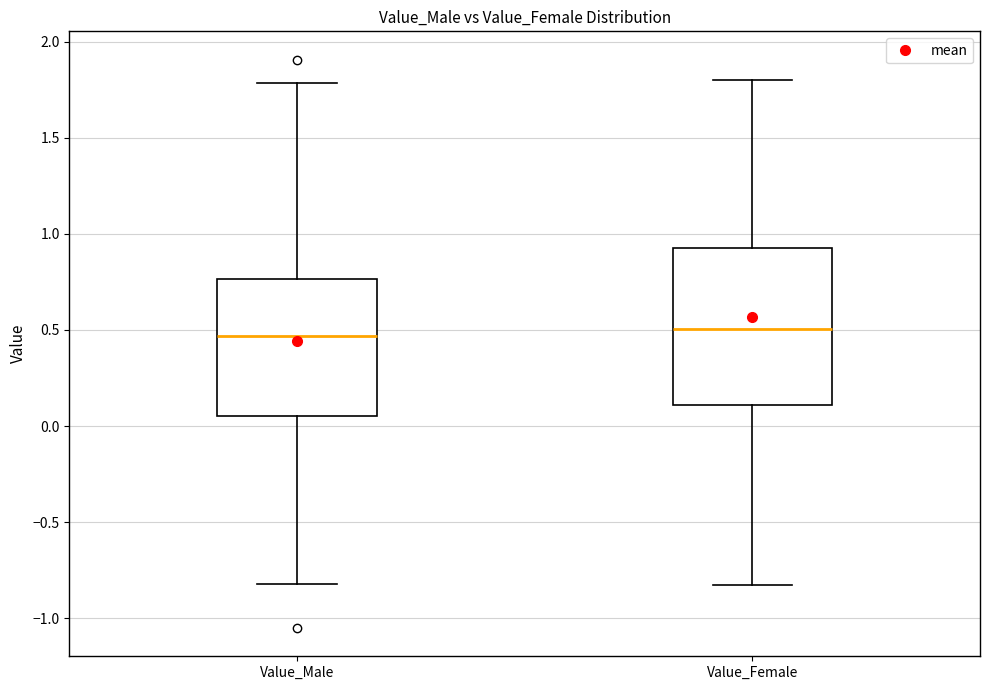

Which box is the tallest, from its lower edge to its upper edge?

Value_Female